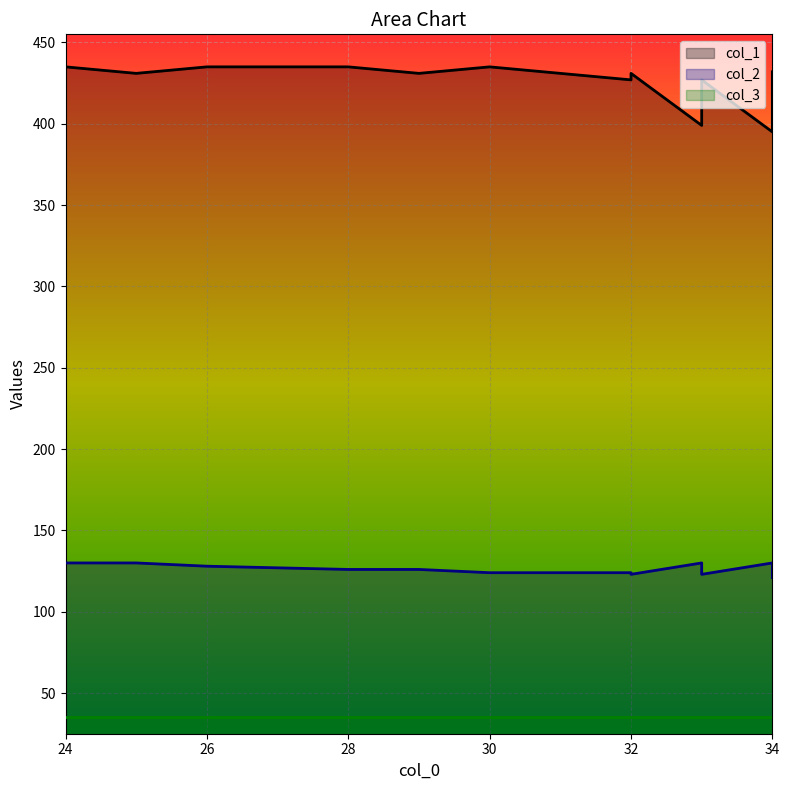

At how many categories does at least one series exceed 139?

20